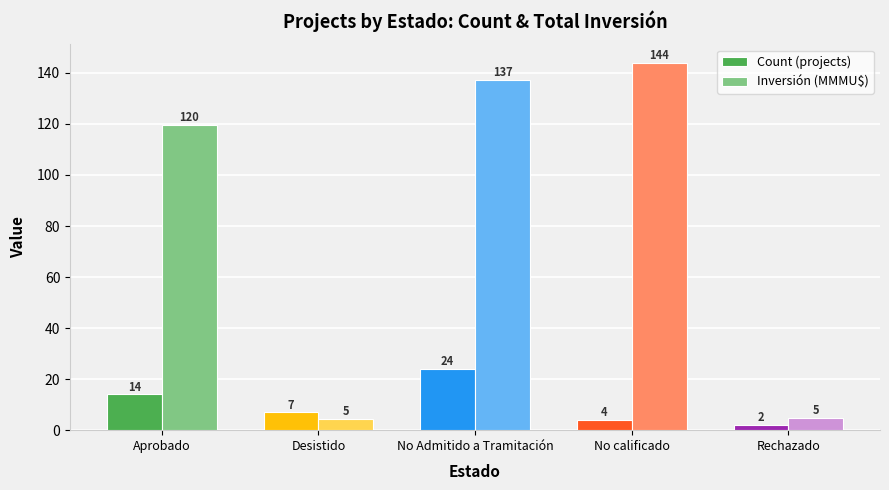

What position from the left is Desistido?

2